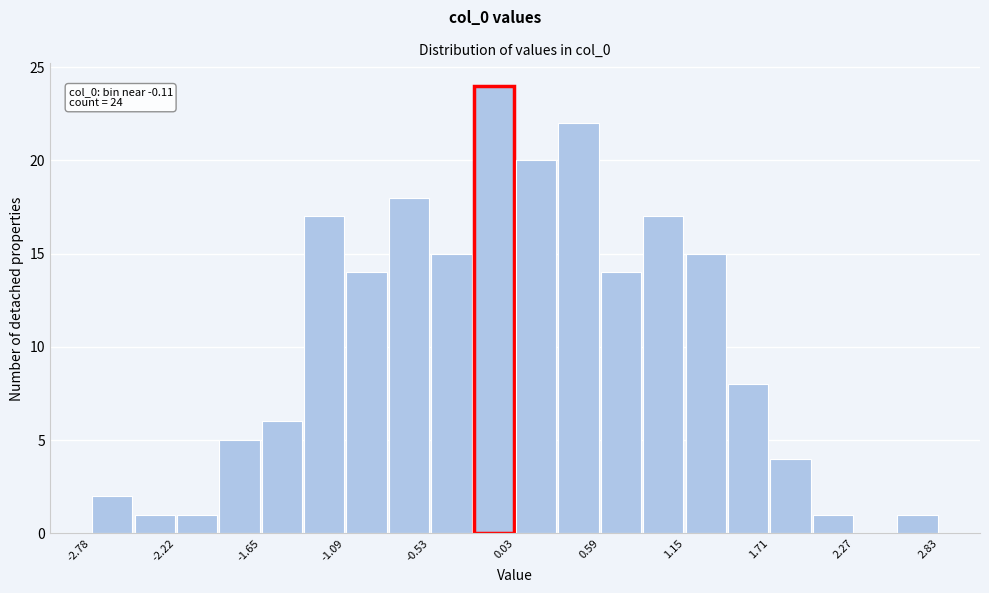

Around what value on the x-axis is the tallest bar? Give the approximate position of its centre, as read against the axis.

-0.1